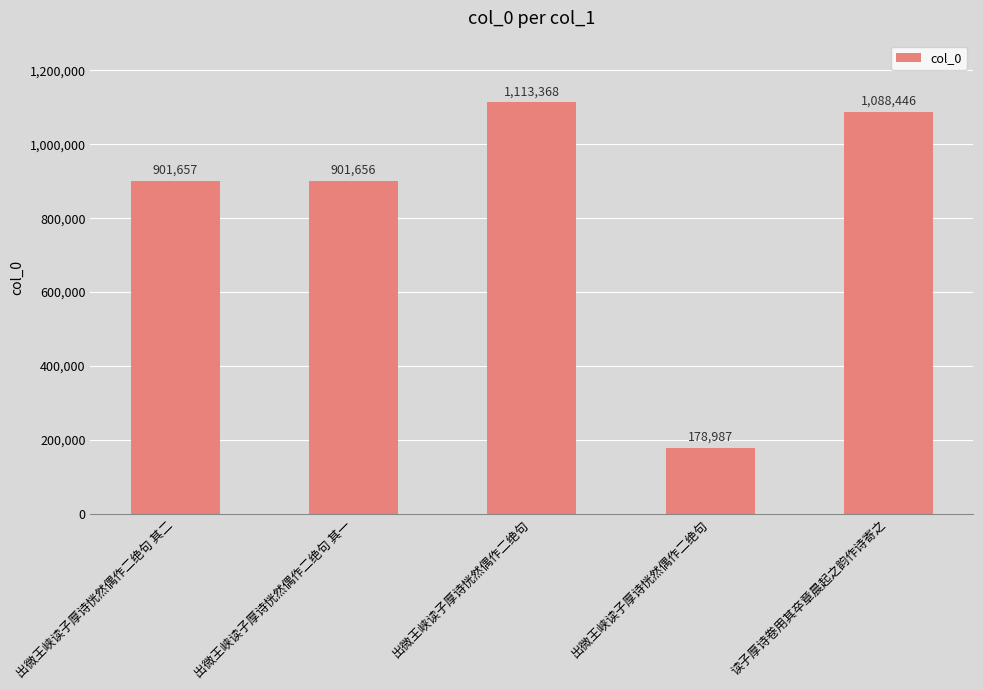

How many bars are there in total?

5